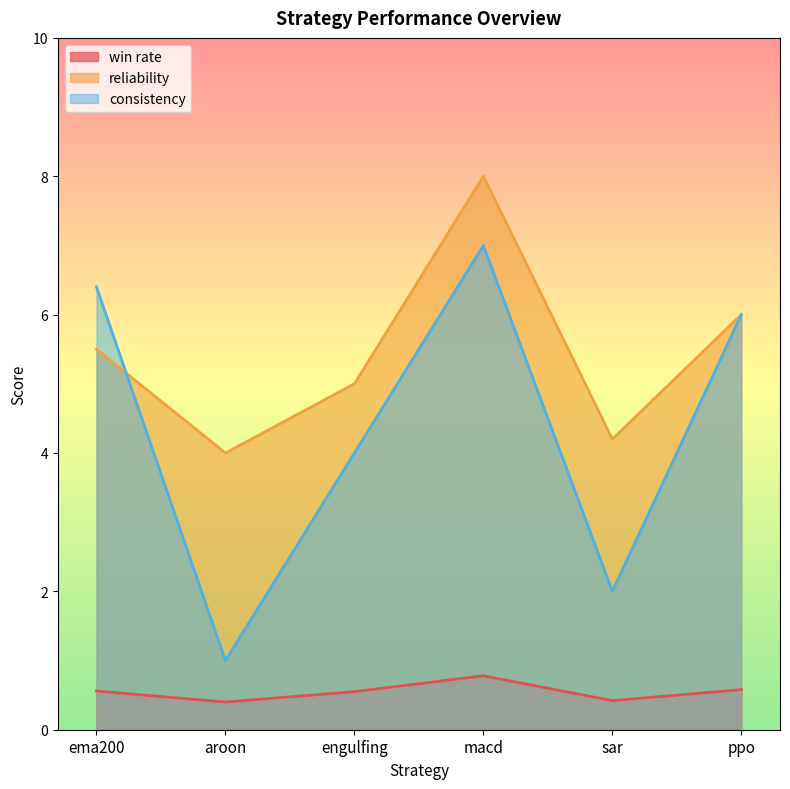

True or false: win rate and reliability cross at least once.

False